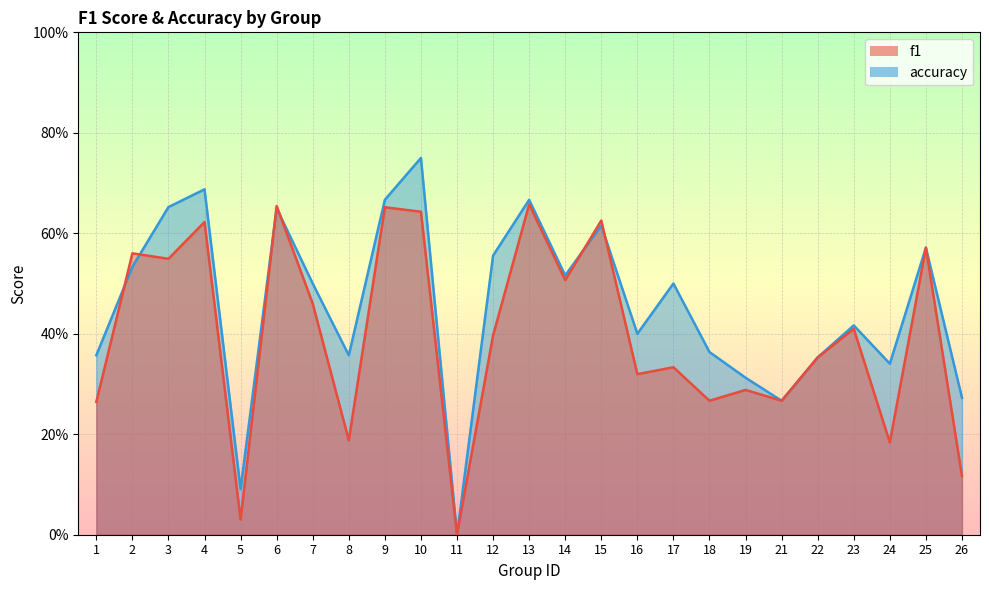

Is it true that f1 equals 0.1 at 24?

False